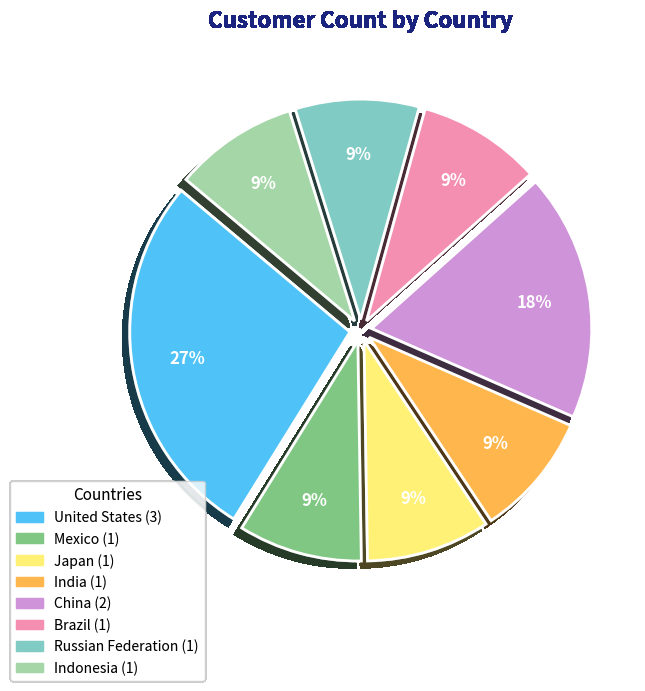

Approximately how many times larger is the value at Russian Federation compared to Japan?

1.0